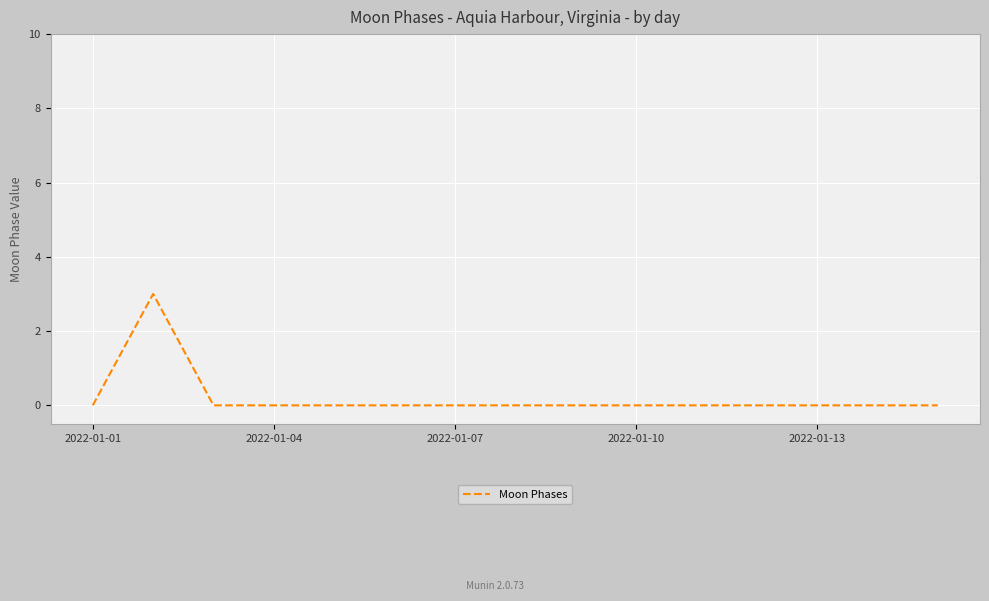

How many values are between 0 and 1?

14